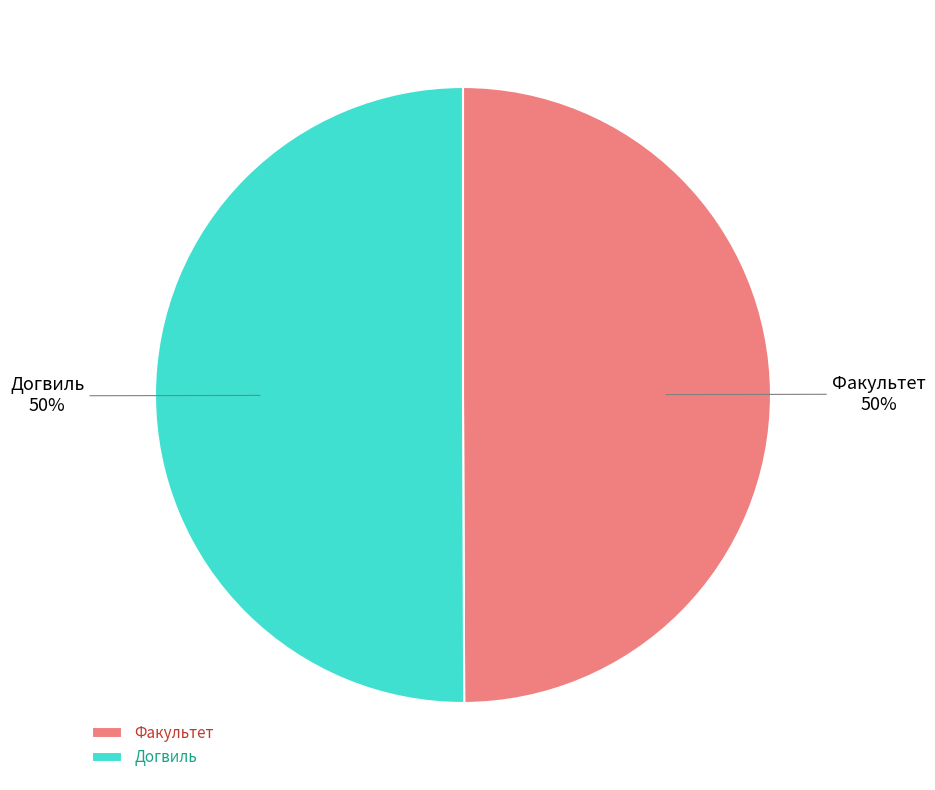

To the nearest percent, what is the combined percentage of Факультет and Догвиль?

100%